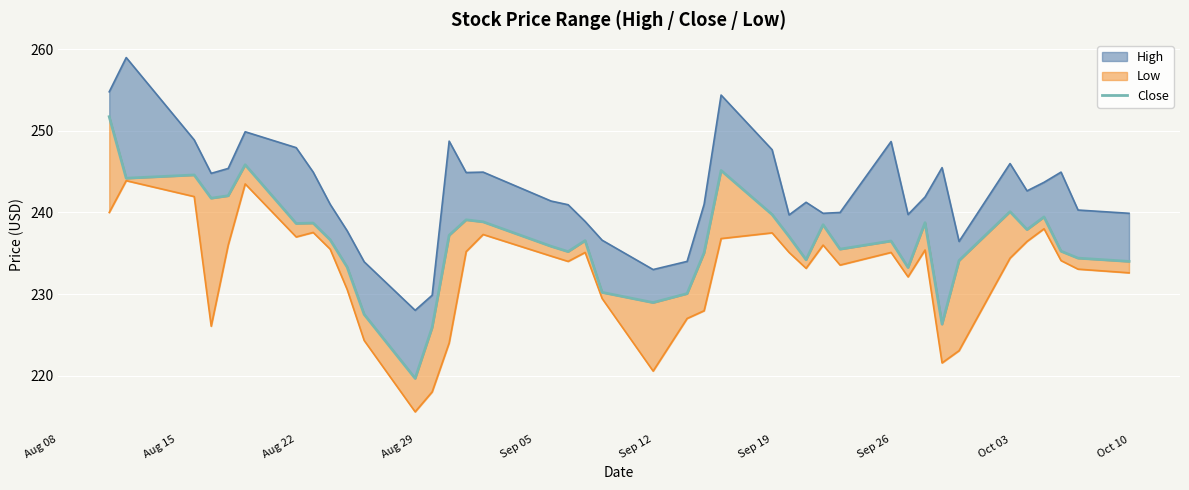

How many points are lower than both their immediate neighbors (excluding endpoints)?

11